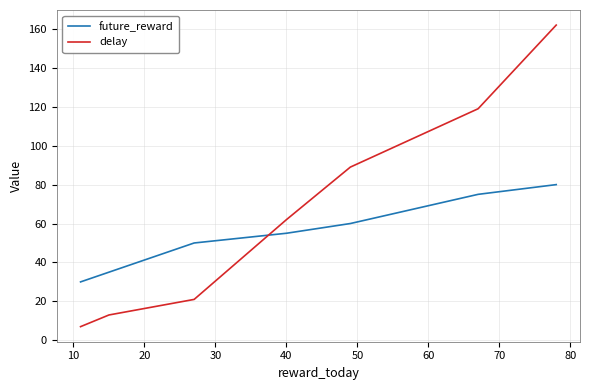

Reading left to right, list all the values displayed in this chart.

future_reward: 30	35	50	55	60	75	80
delay: 7	13	21	62	89	119	162